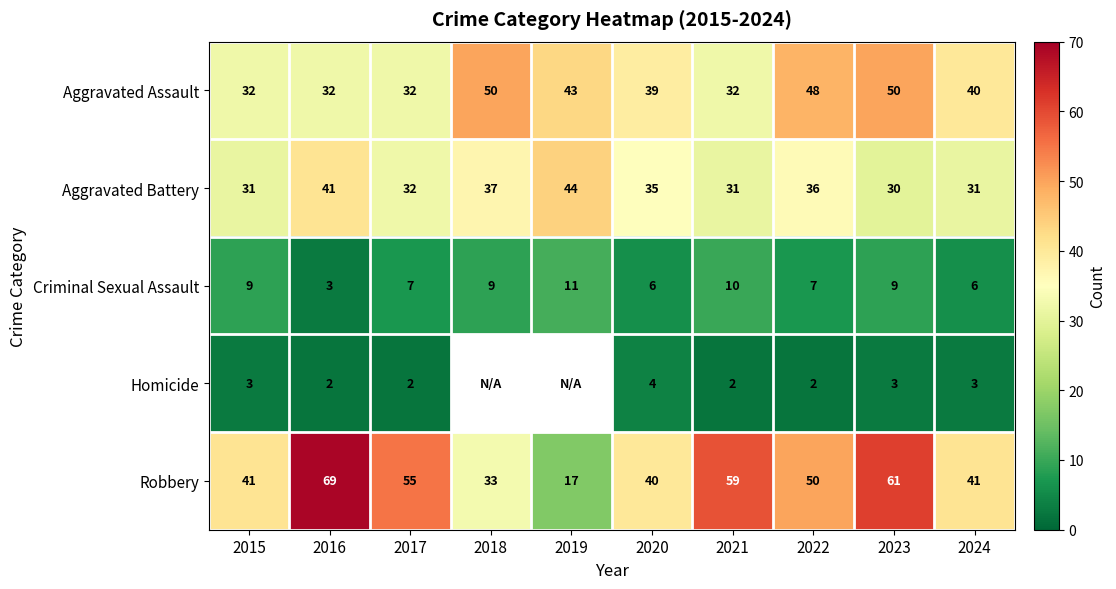

Is it true that Robbery equals 40 at 2020?

True